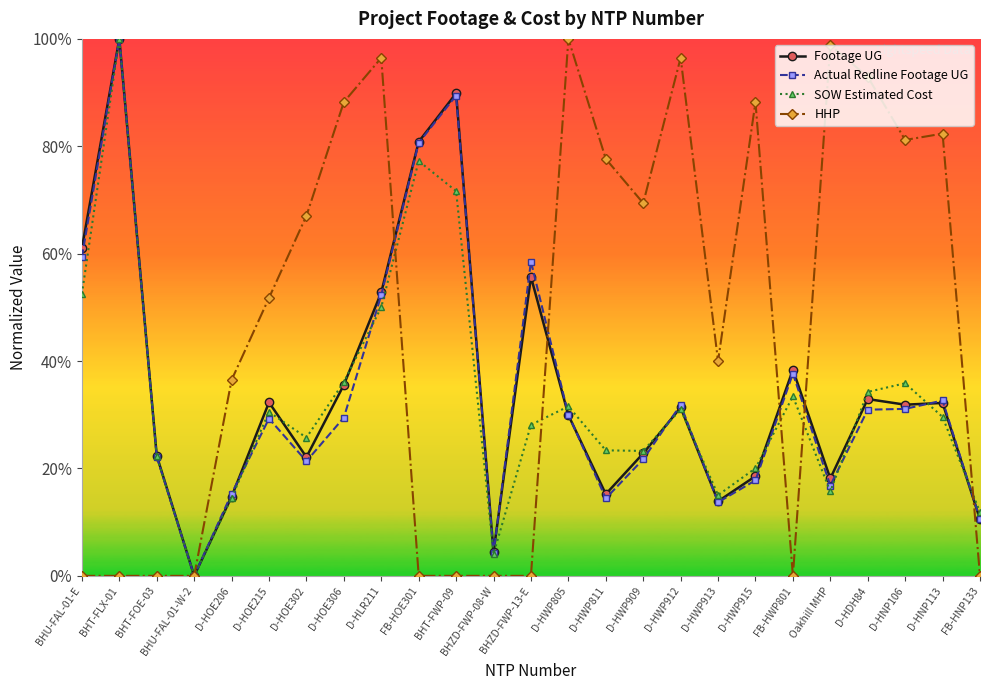

Does the chart have visible grid lines?

No